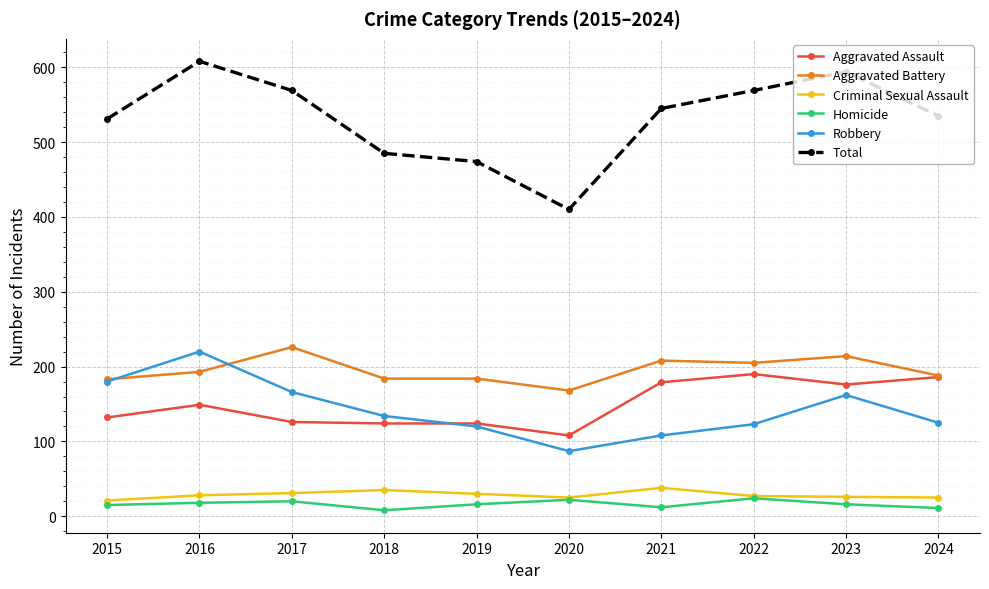

What value does the Homicide series have at 2022?

24